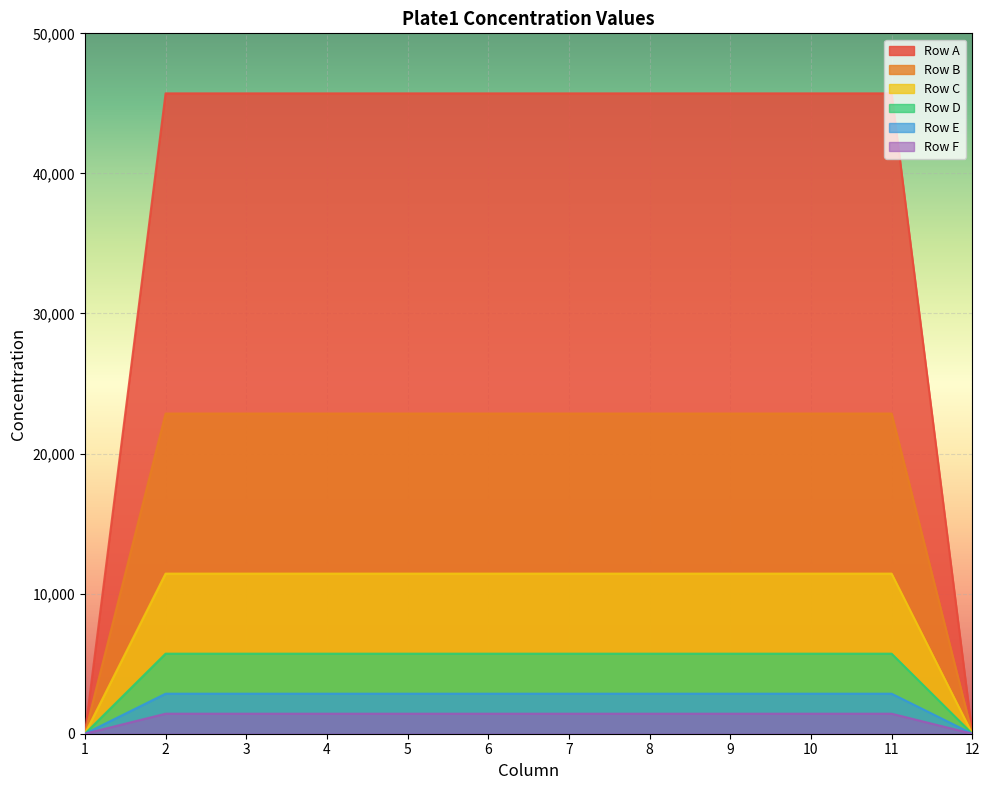

What is the difference between the maximum and second lowest values in the Row A series?

45714.3